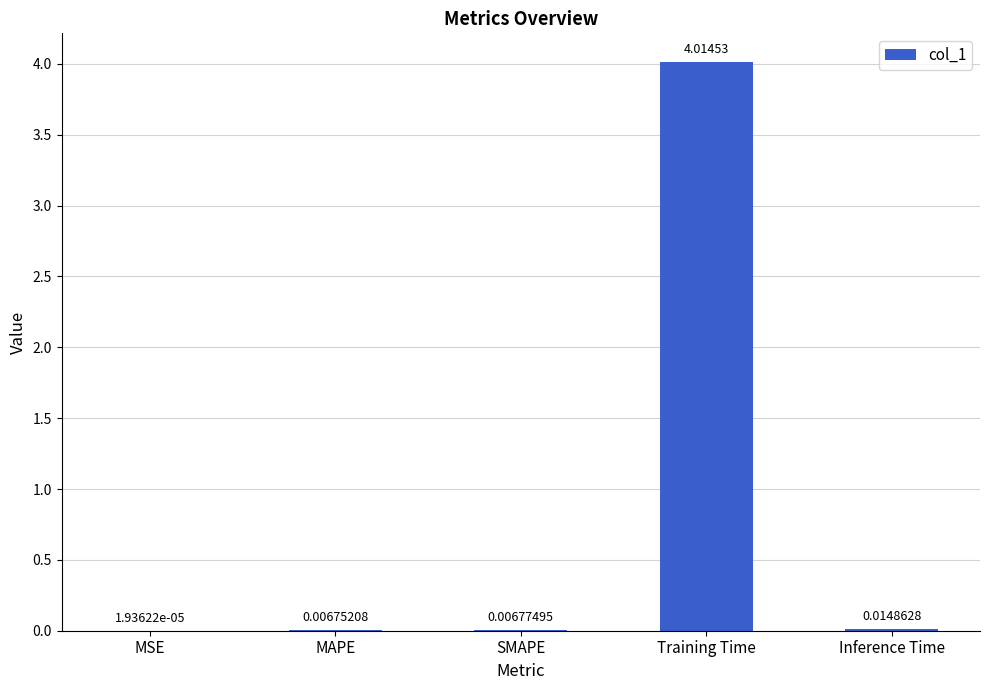

Between MAPE and Training Time, which is larger?

Training Time